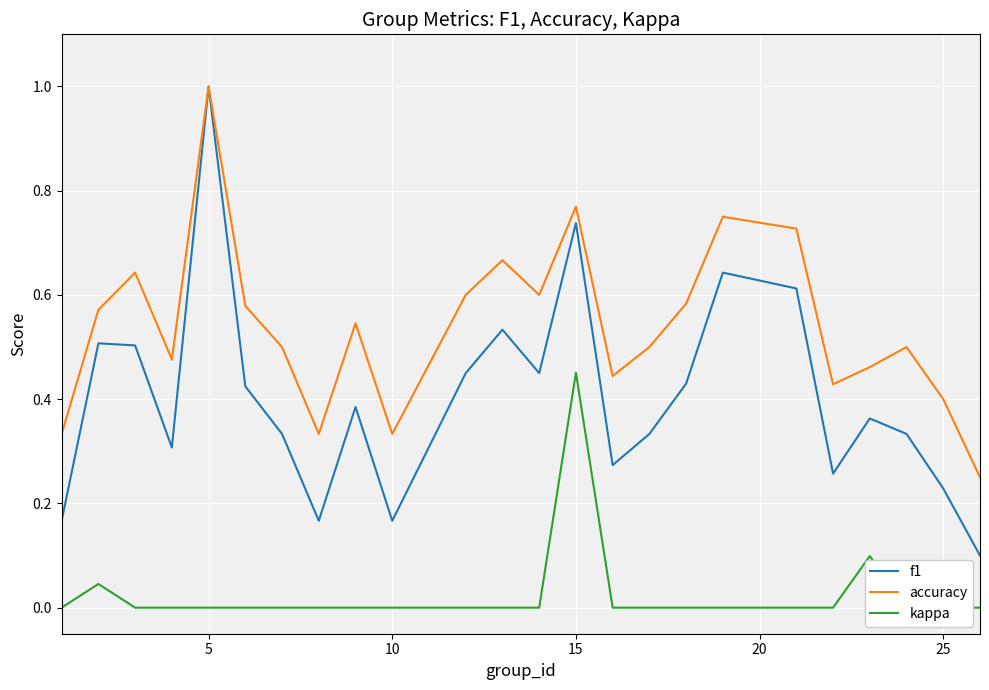

What is the maximum value for f1?

1.0